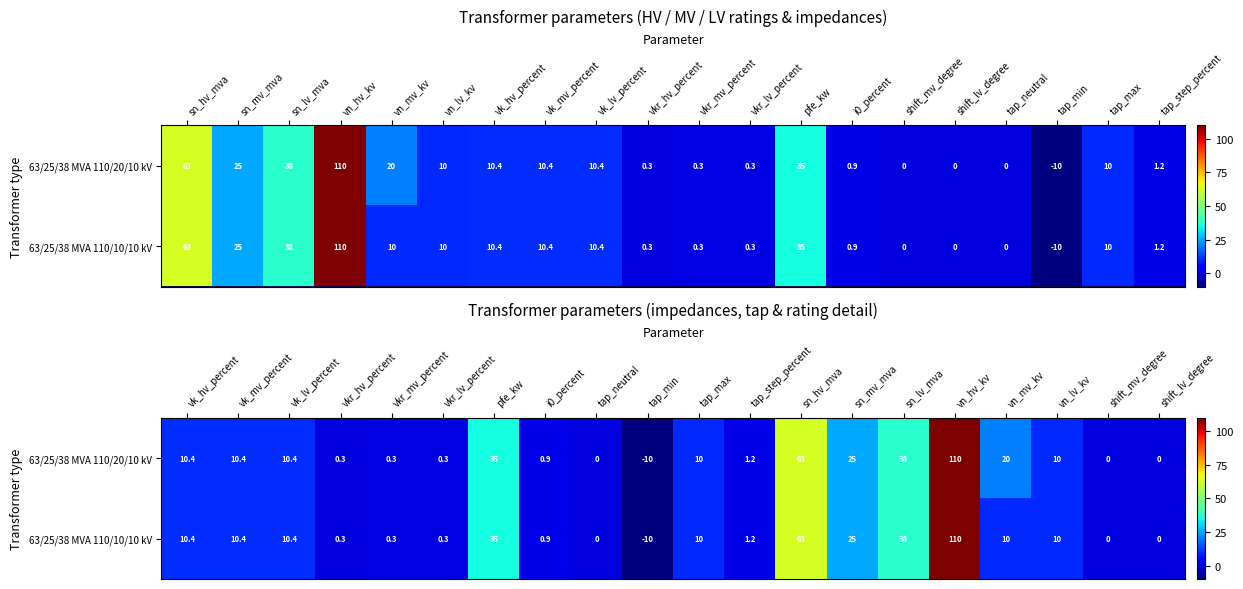

How many data points in 63/25/38 MVA 110/20/10 kV are less than 10?

9